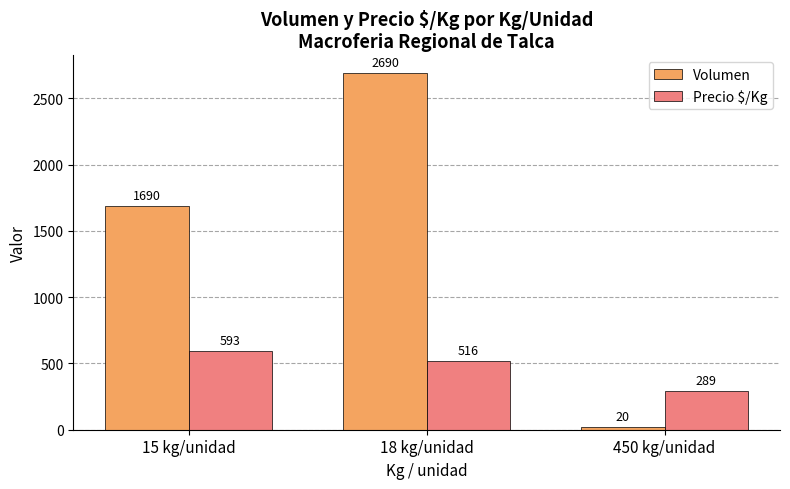

At 15 kg/unidad, list the series in order from smallest to largest.

Precio $/Kg, Volumen